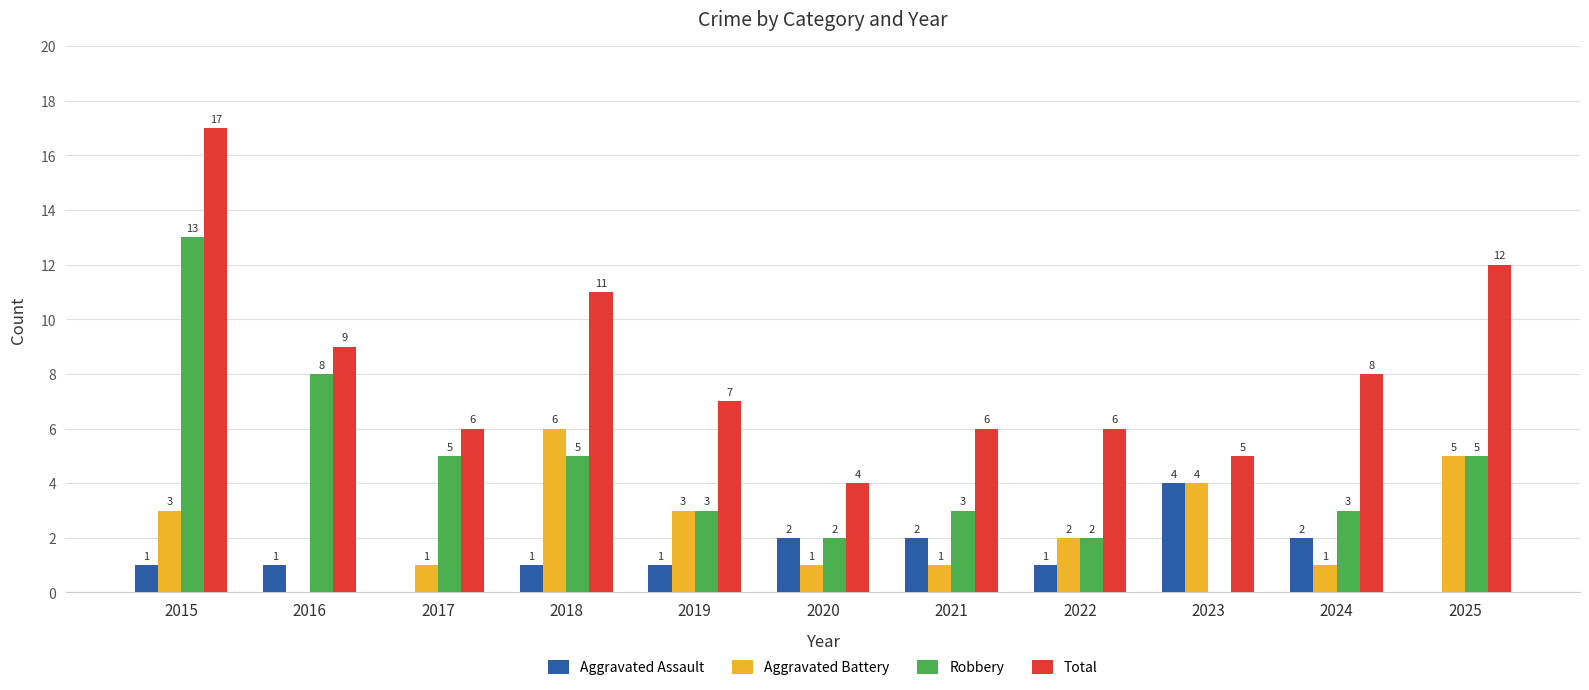

How many data points does each series have?

11